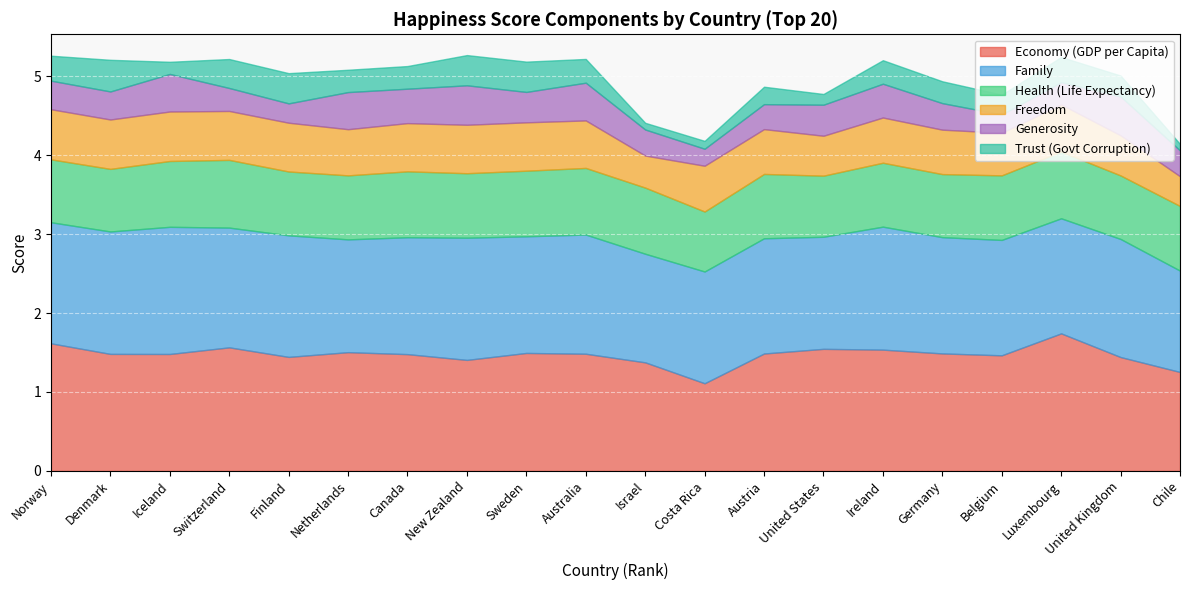

Is the value of Trust (Govt Corruption) at Australia greater than the value of Generosity at Switzerland?

Yes